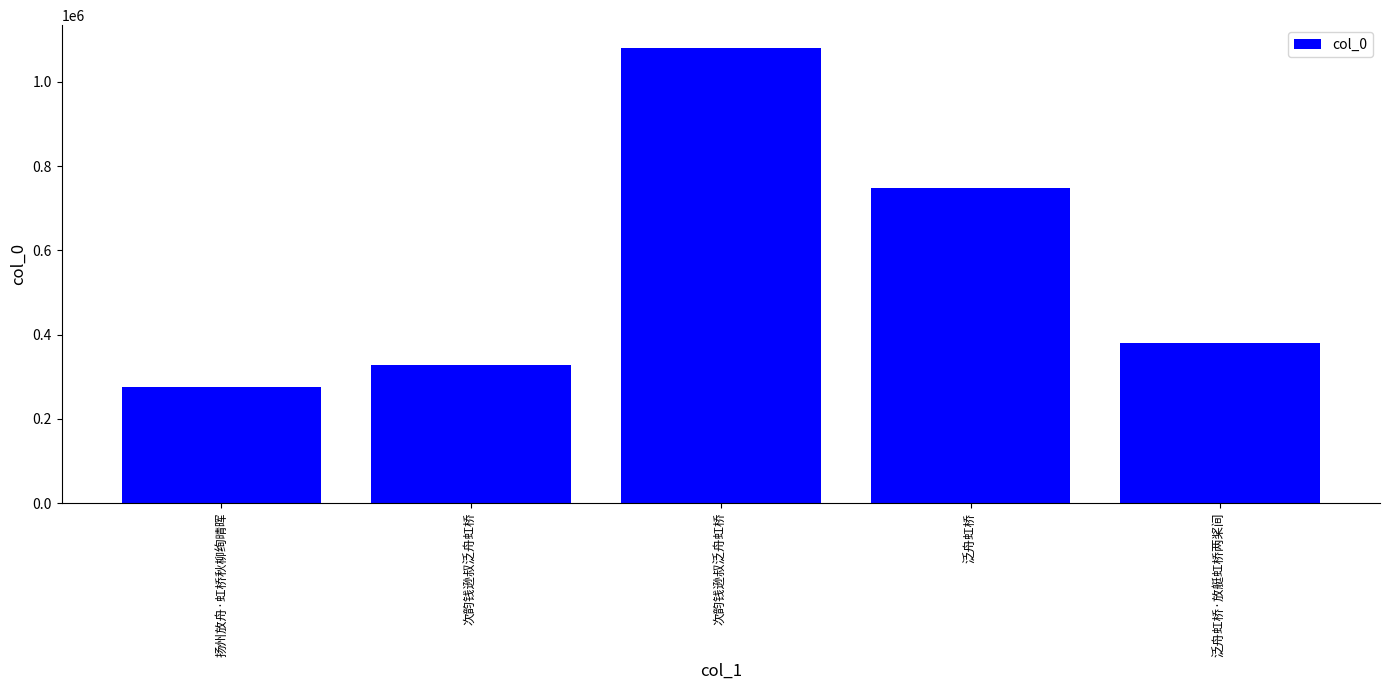

Does the chart contain any negative values?

No